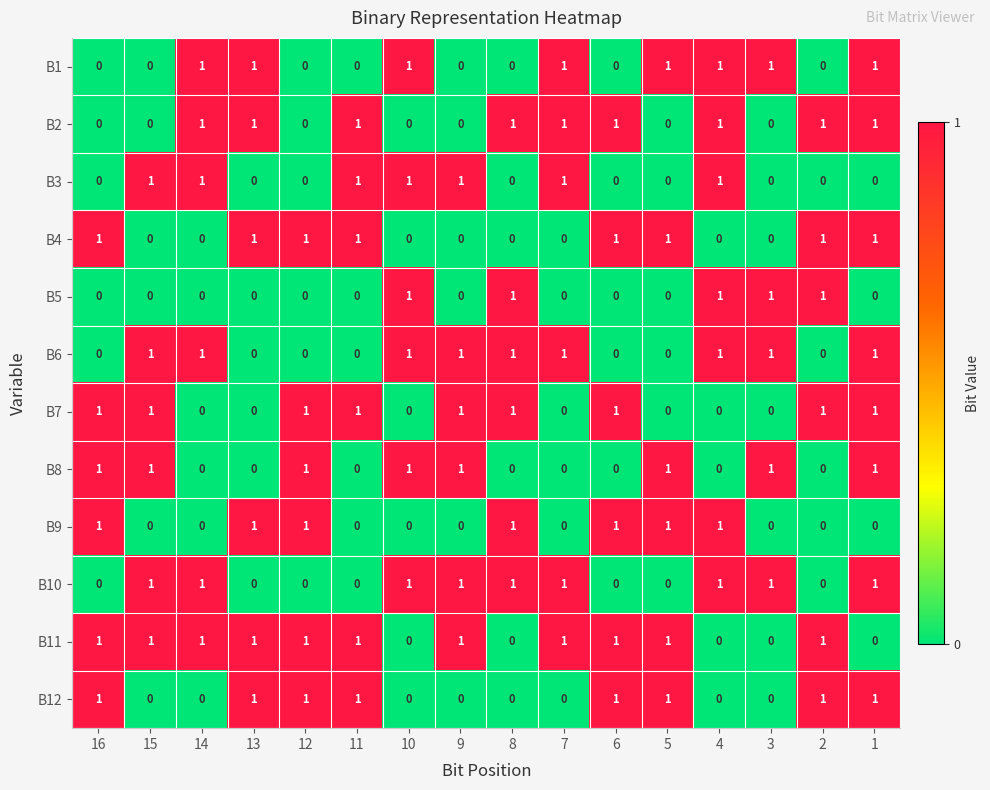

At how many categories does at least one series exceed 0?

16